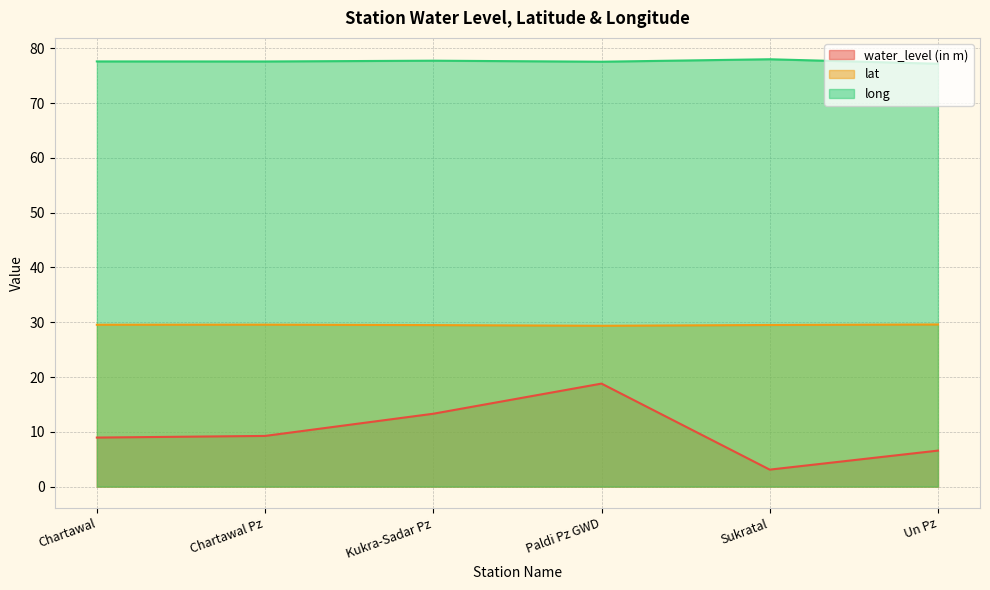

At which category does long reach its first local valley?

Chartawal Pz